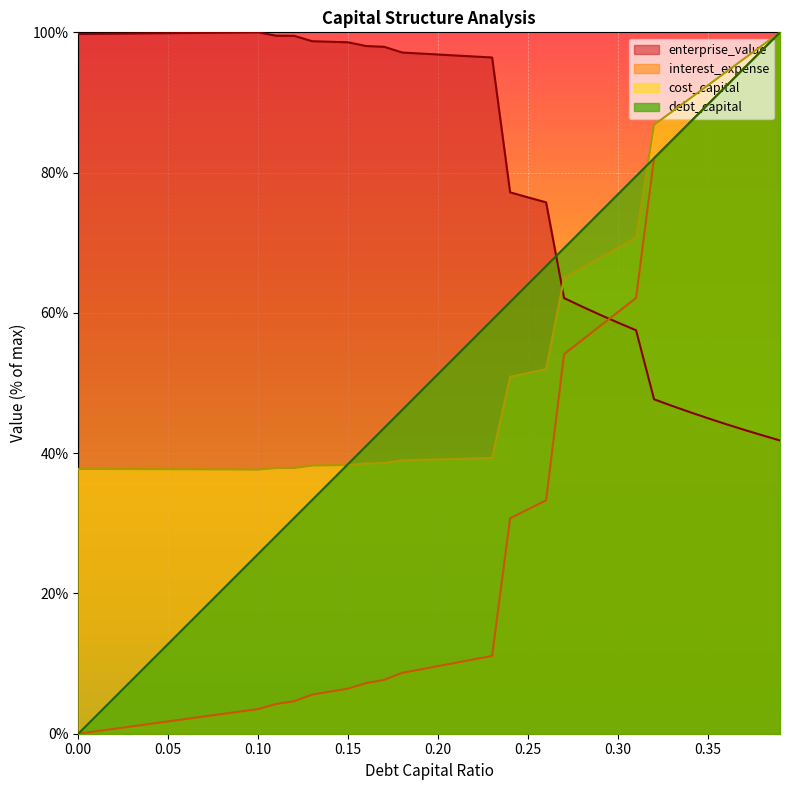

Which series ends up on top after the final intersection of enterprise_value and debt_capital?

debt_capital